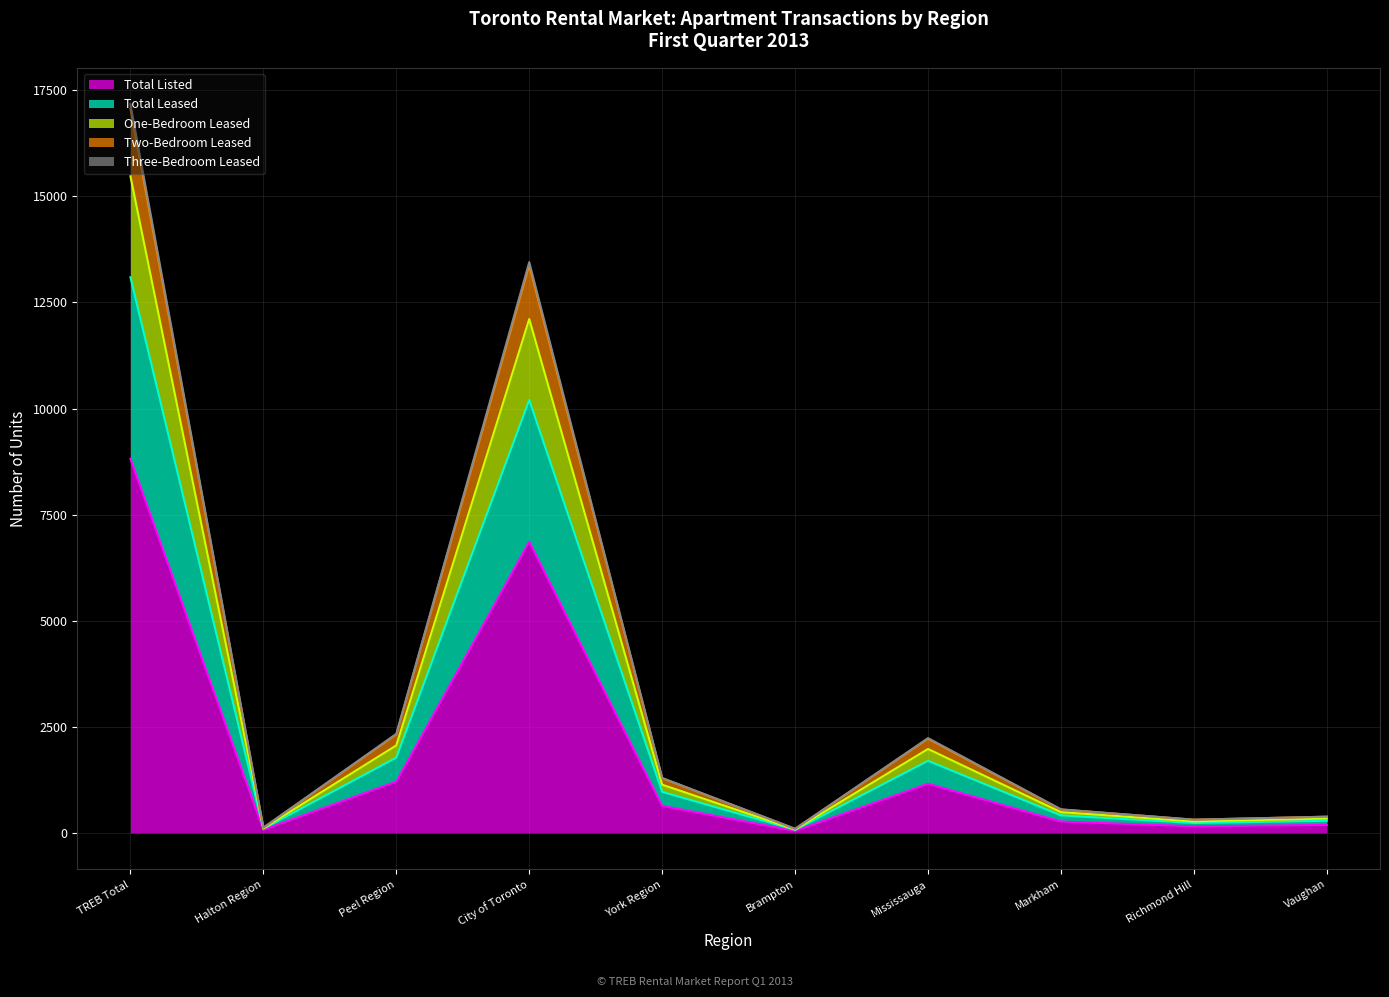

What position from the left is Brampton?

6